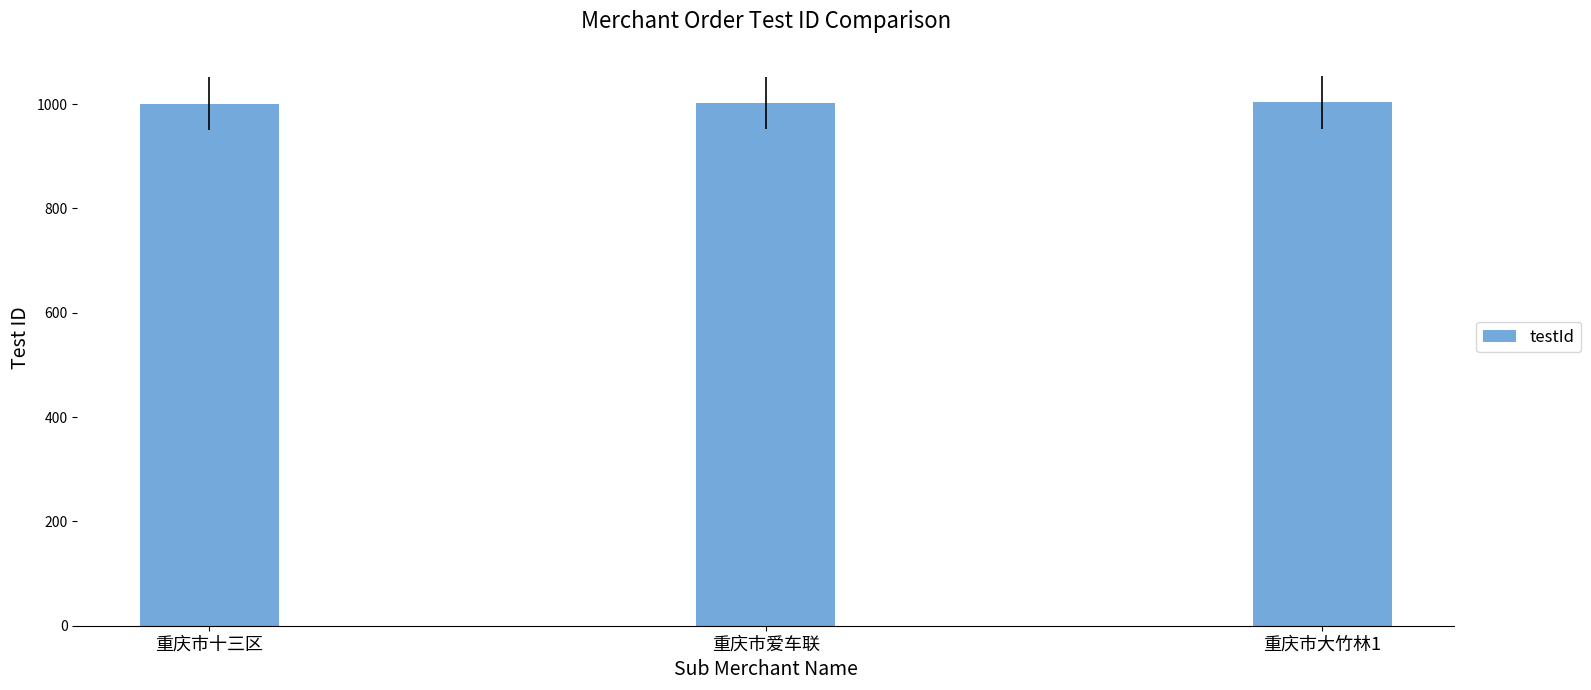

True or false: the data shows 538 at 重庆市爱车联.

False